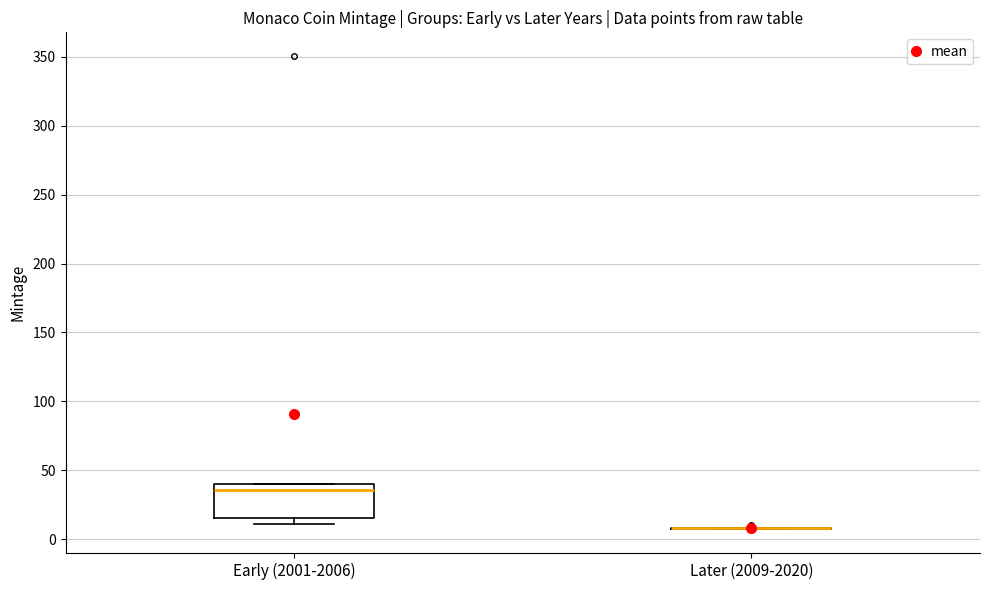

Reading left to right, read every box against the y-axis: the position of its median line, the range the box covers, and the ends of its whiskers. The values are not printed on the chart, so give them approximately, as read against the axis.

Early (2001-2006): median 35, box 15 to 40, whiskers 10 to 40
Later (2009-2020): box collapsed to a line at 10, whiskers 5 to 10